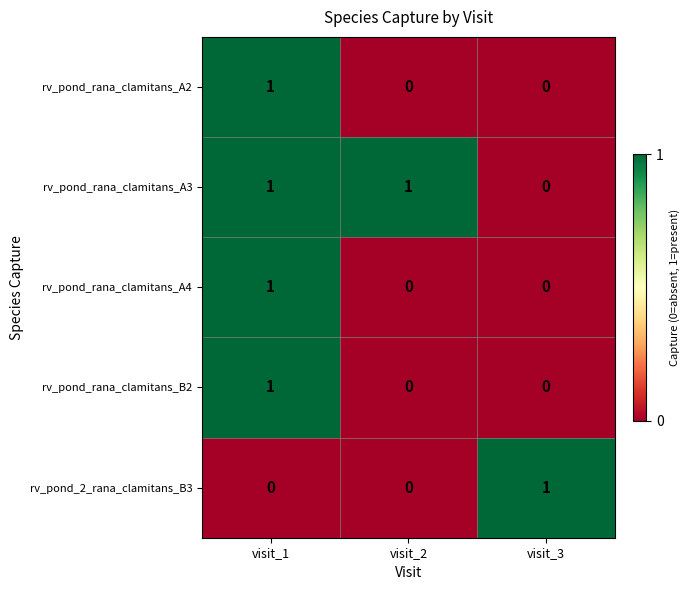

At which label is rv_pond_rana_clamitans_A3 closest to 0?

visit_3